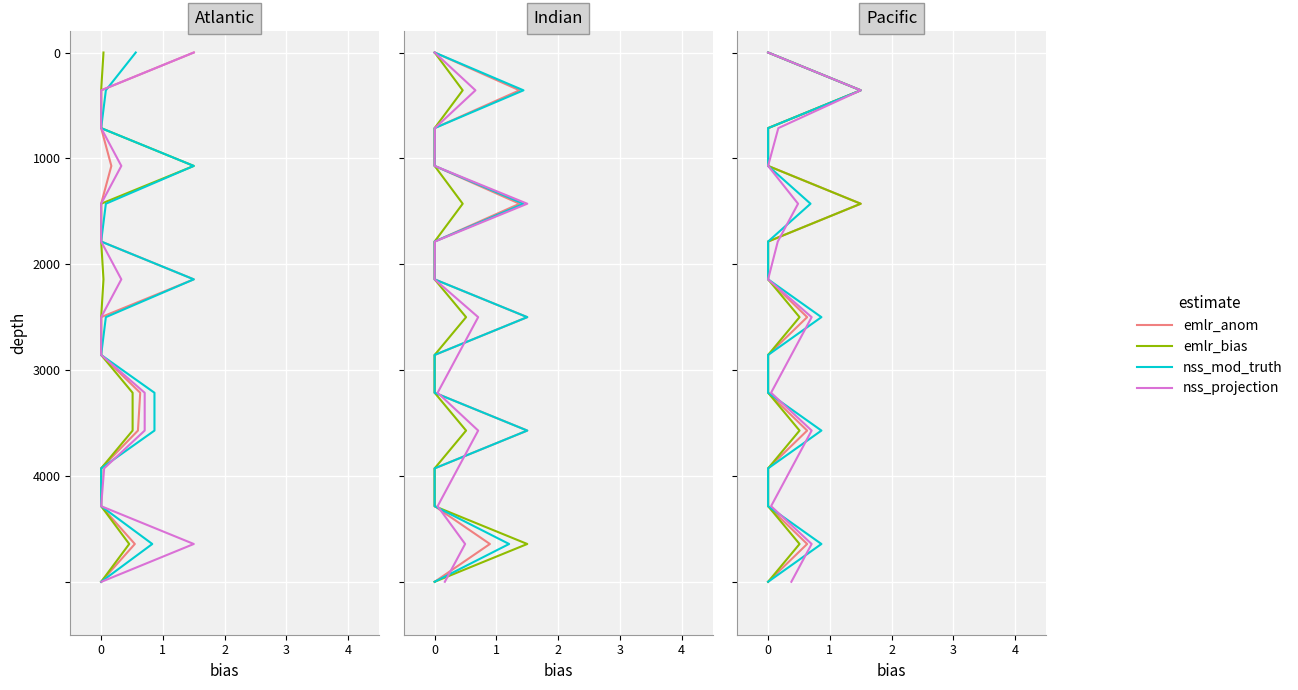

Rank the series by their maximum value, from lowest to highest.

emlr_anom, emlr_bias, nss_mod_truth, nss_projection